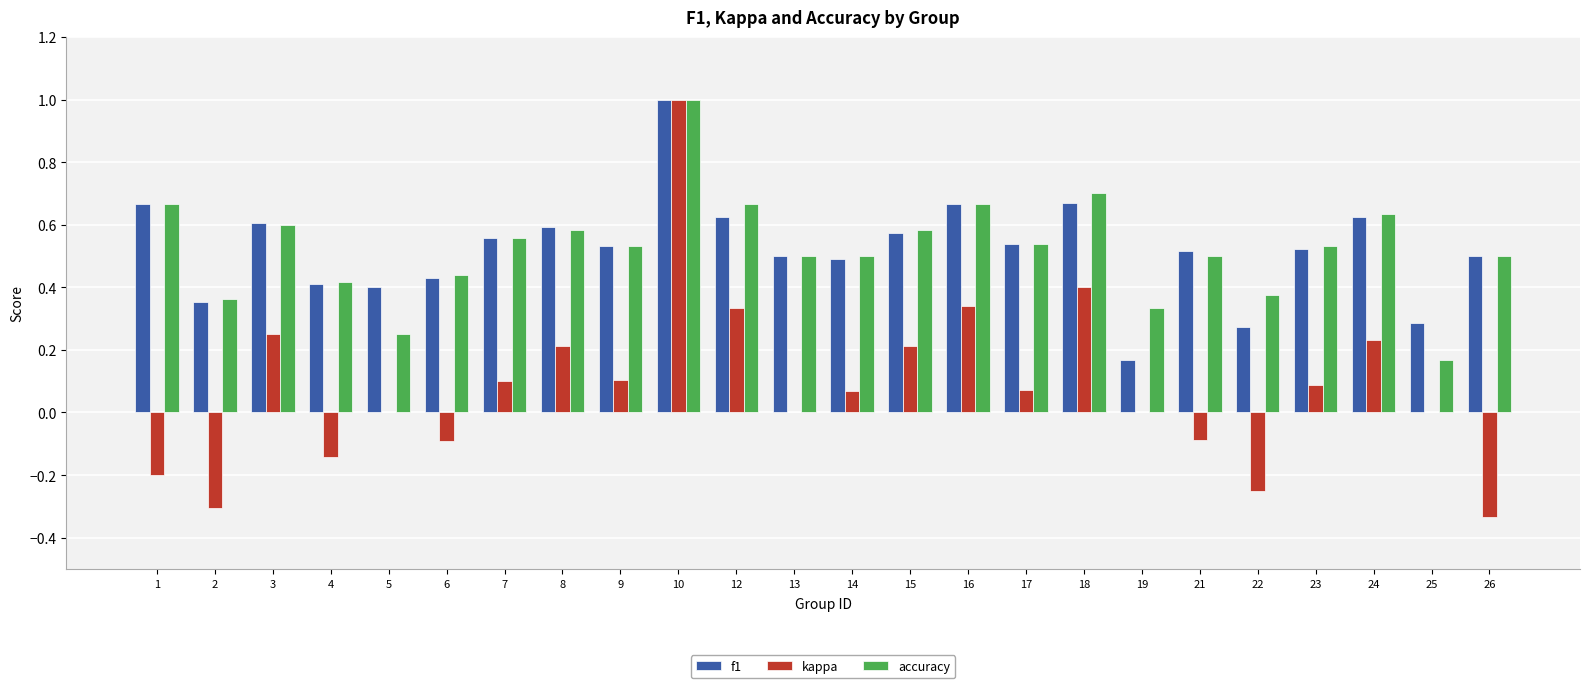

What is the greatest value displayed?

1.0